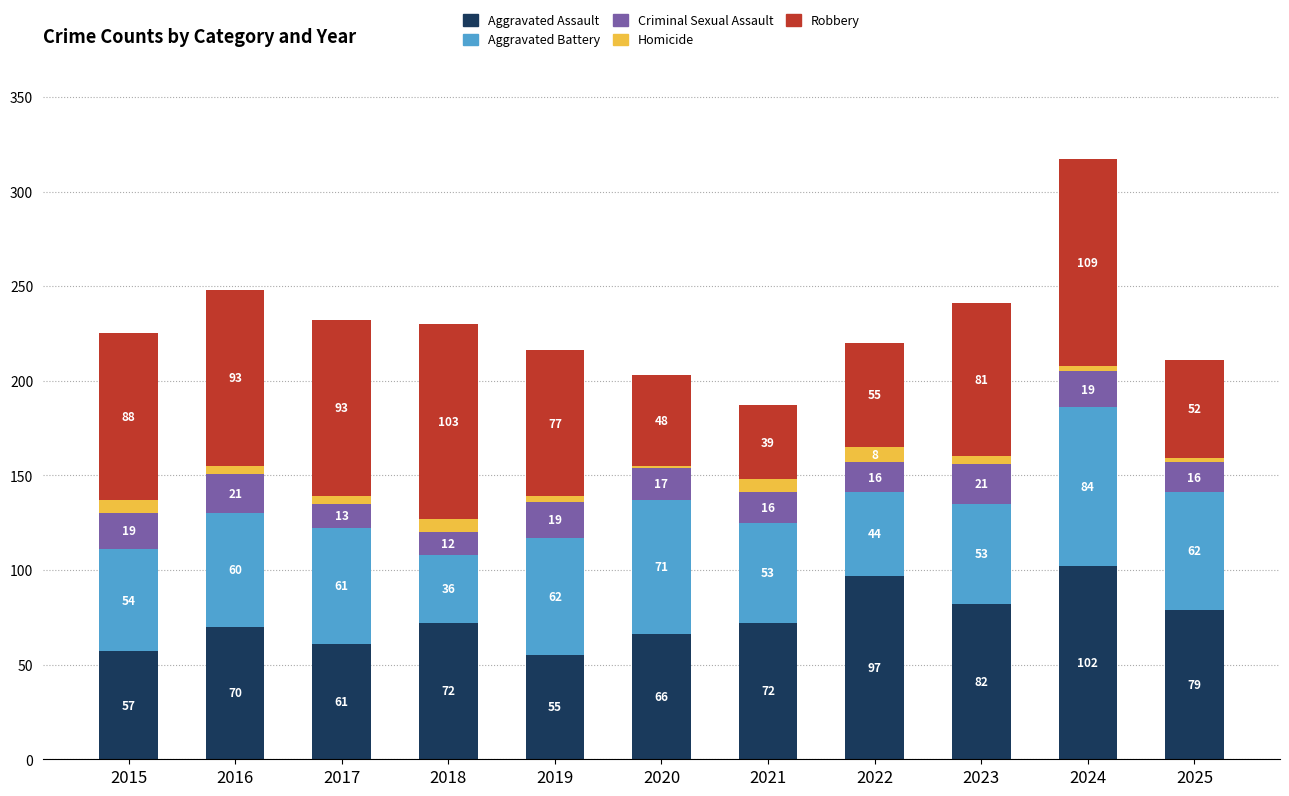

True or false: Aggravated Assault has a value of 82 at 2023.

True